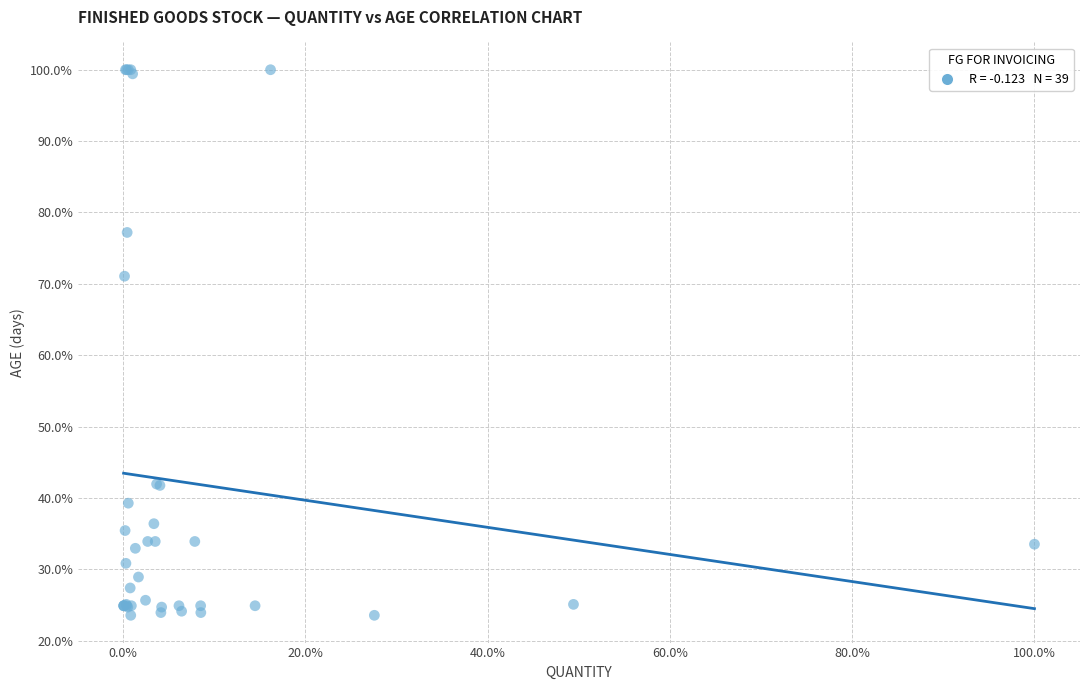

What Y value in the scatter plot is closest to 61?

71.1